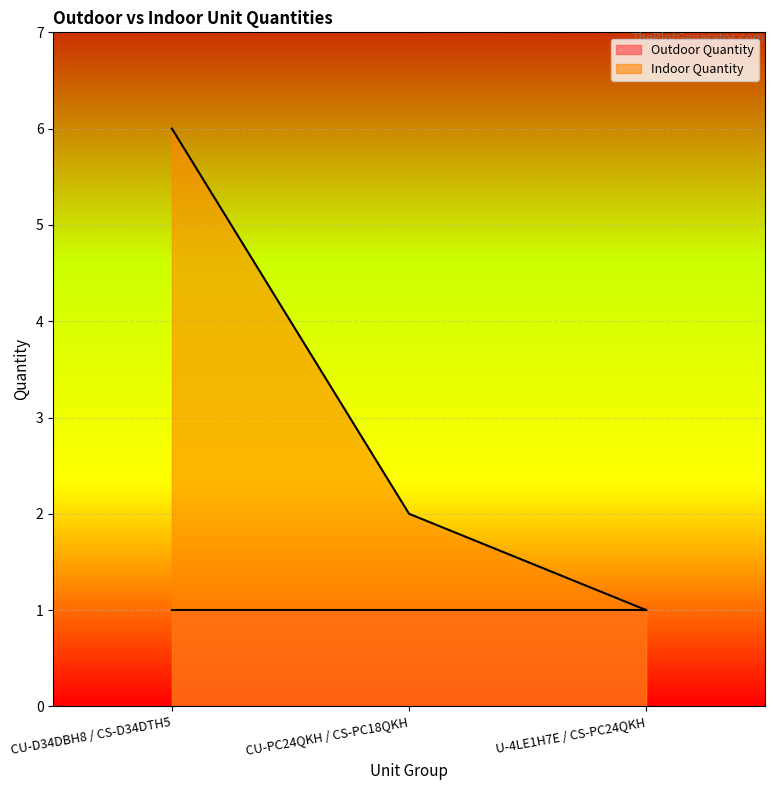

How many values exceed 2?

1